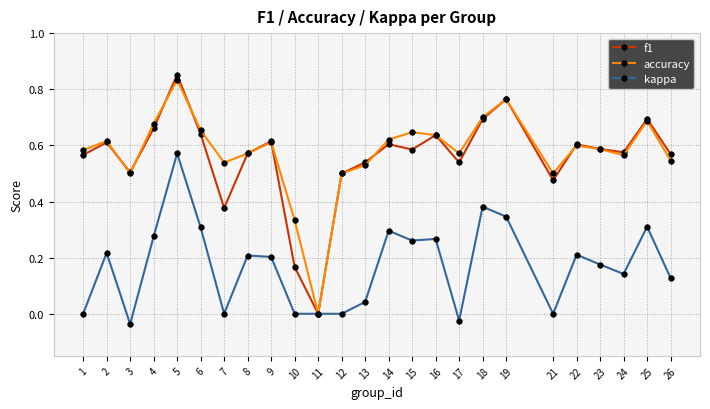

Is this an area chart (filled region under the line)?

No